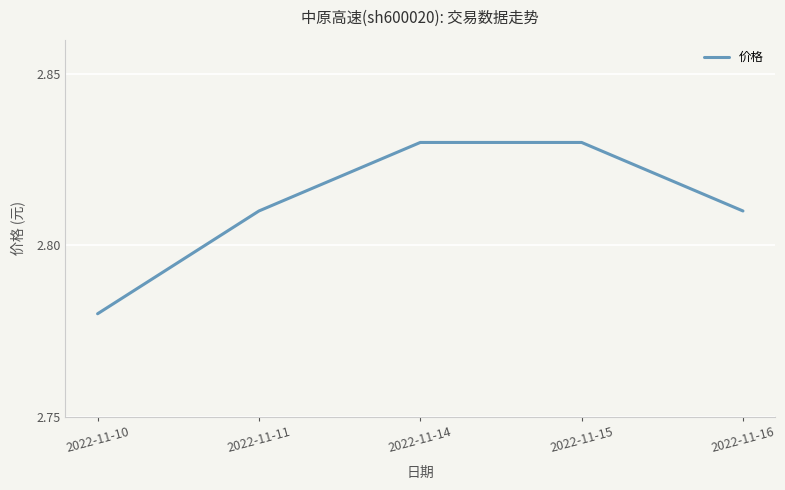

At which category does the chart reach its minimum across all series?

2022-11-10